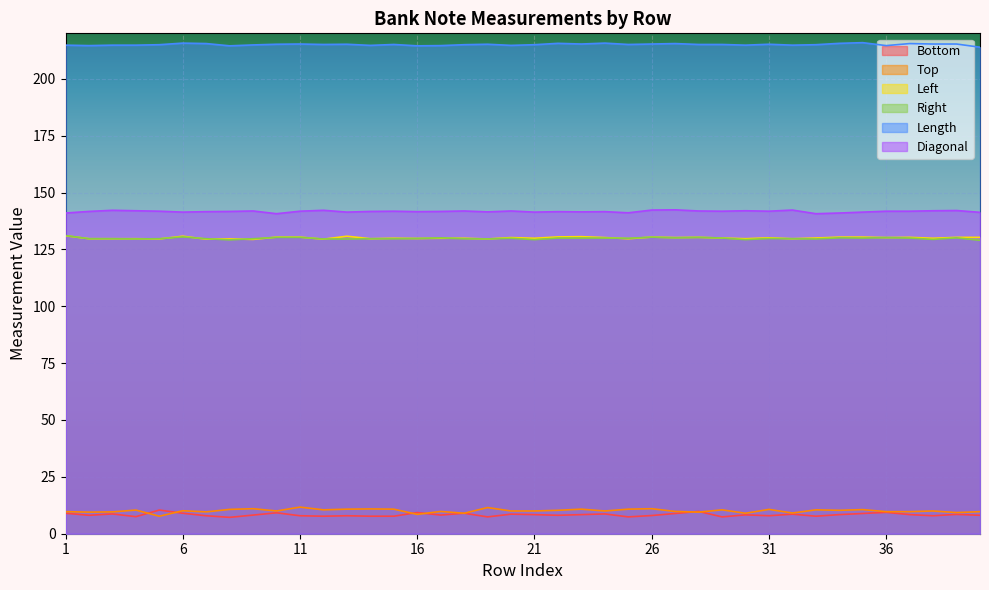

What is the sum of the Top values at 1 and 9?

20.7